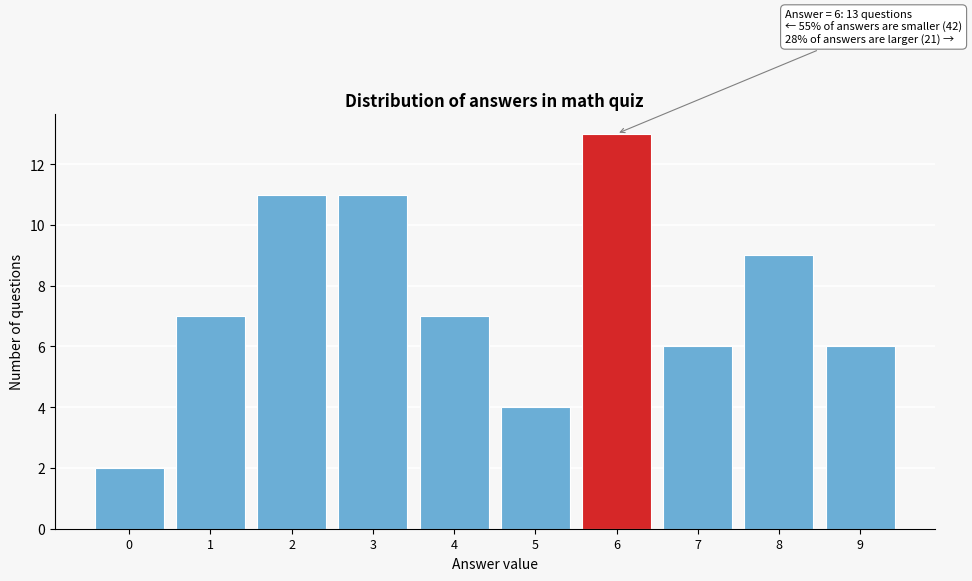

Reading right to left, transcribe all the data shown in this chart.

6	9	6	13	4	7	11	11	7	2